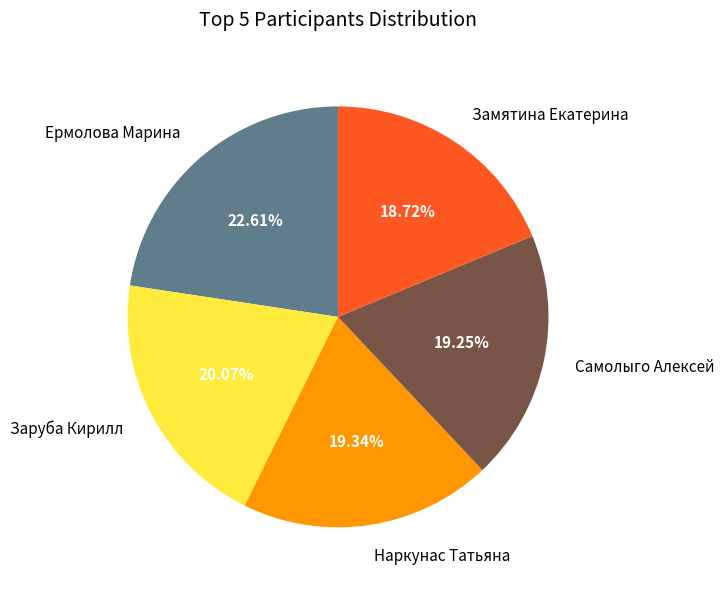

Which has a higher value, Заруба Кирилл or Самолыго Алексей?

Заруба Кирилл